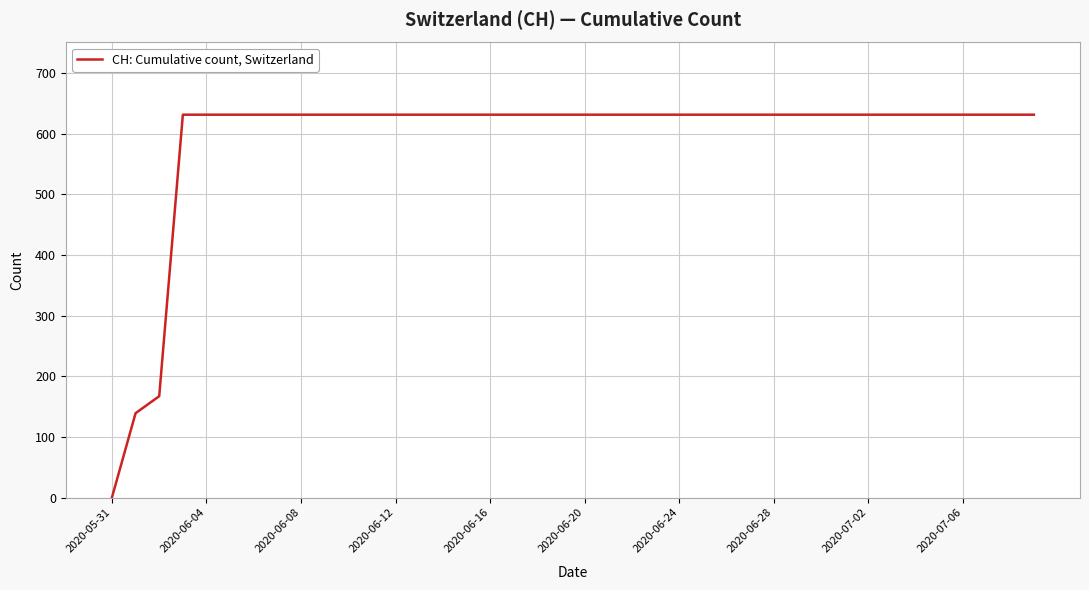

What is the difference between the maximum and minimum values?

631